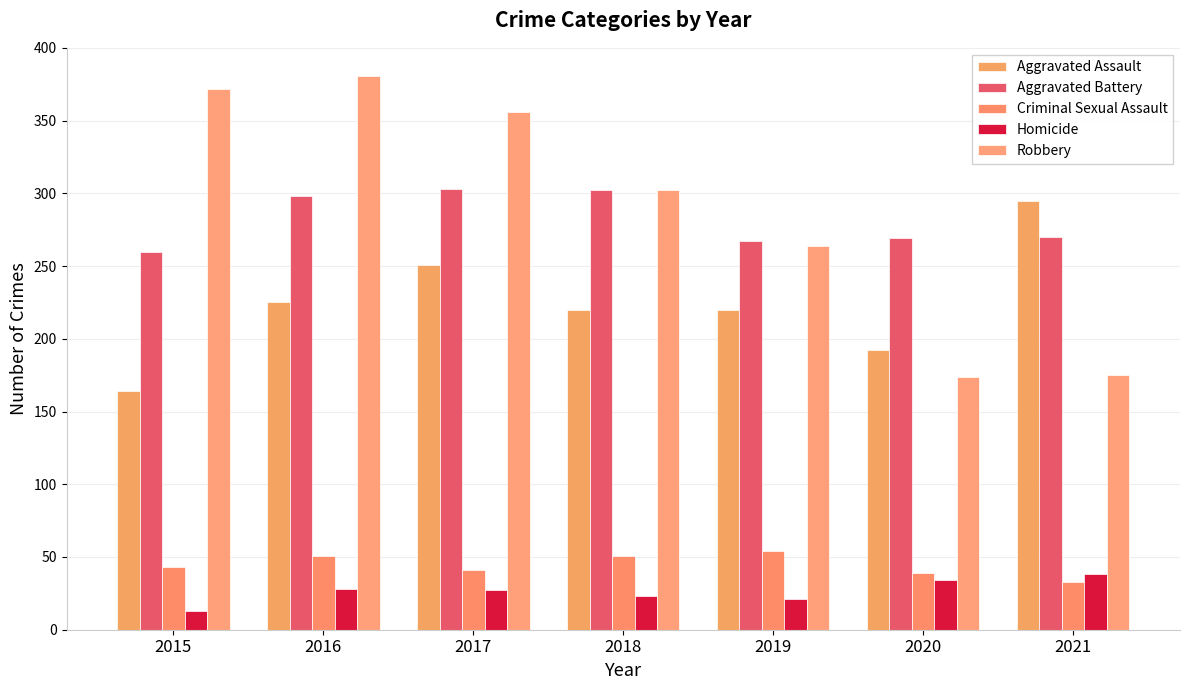

The value of Criminal Sexual Assault at 2021 is 33. True or false?

True